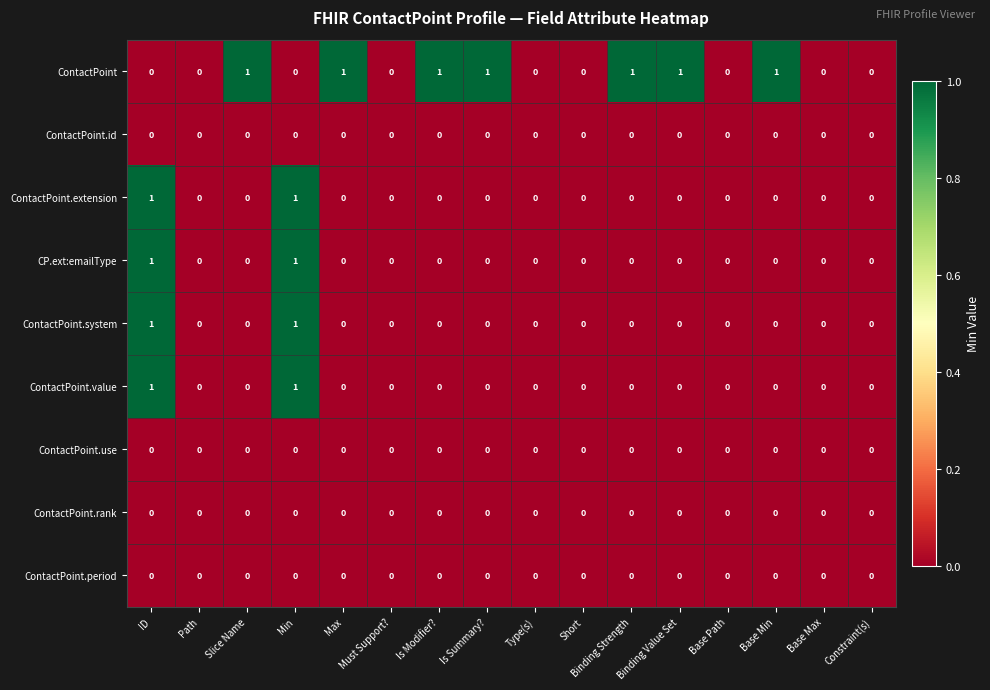

Is it true that ContactPoint.system equals 0 at Max?

True